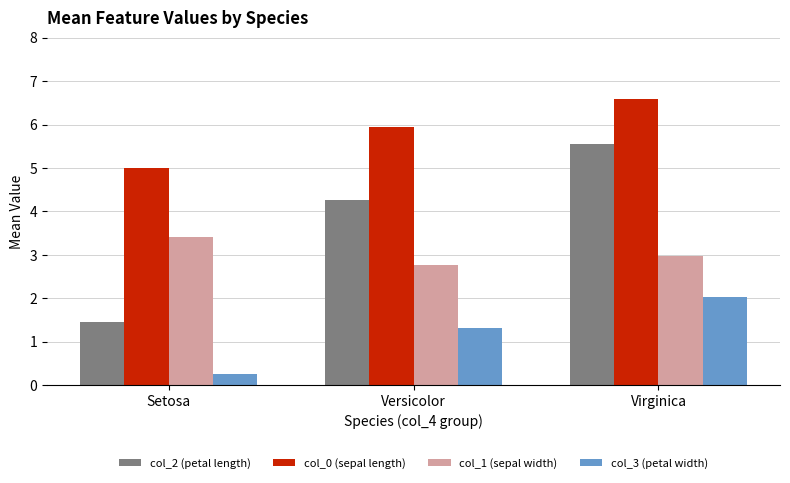

The col_1 (sepal width) series shows 1.3 at Virginica. True or false?

False